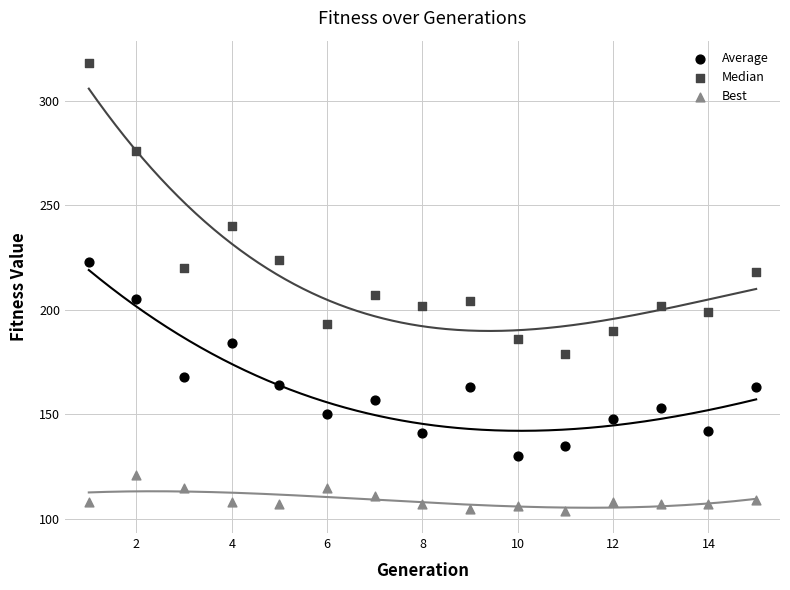

Which series has the largest Y range (max minus min)?

Median